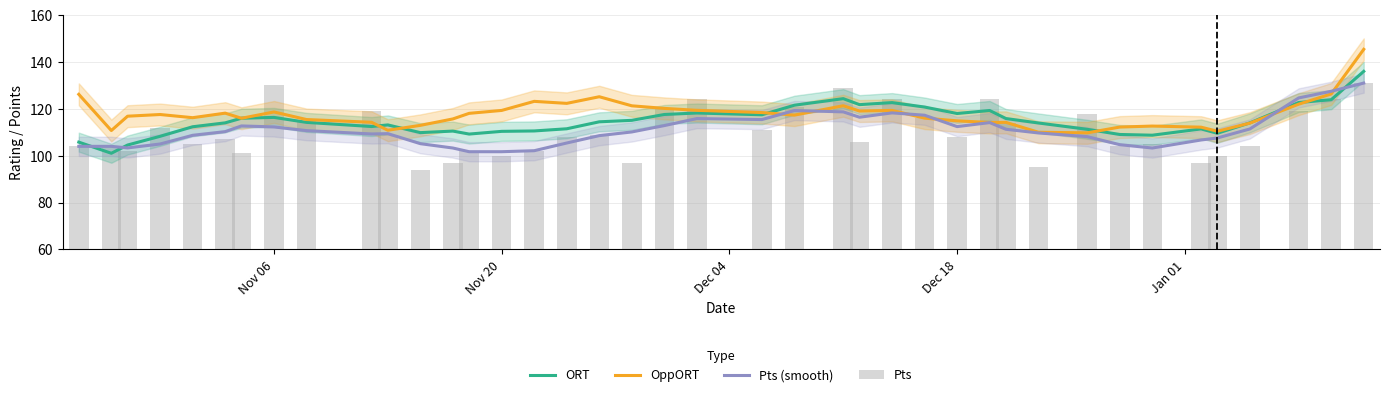

Is the value of Pts (smooth) at 28 greater than the value of ORT at 17?

No